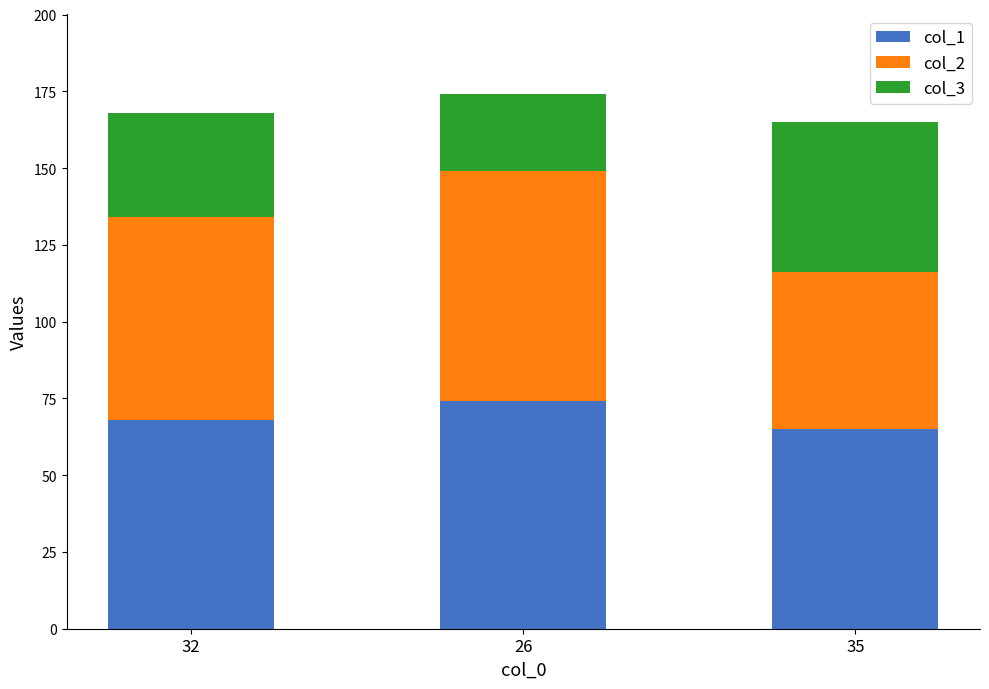

What is the minimum value for col_1?

65